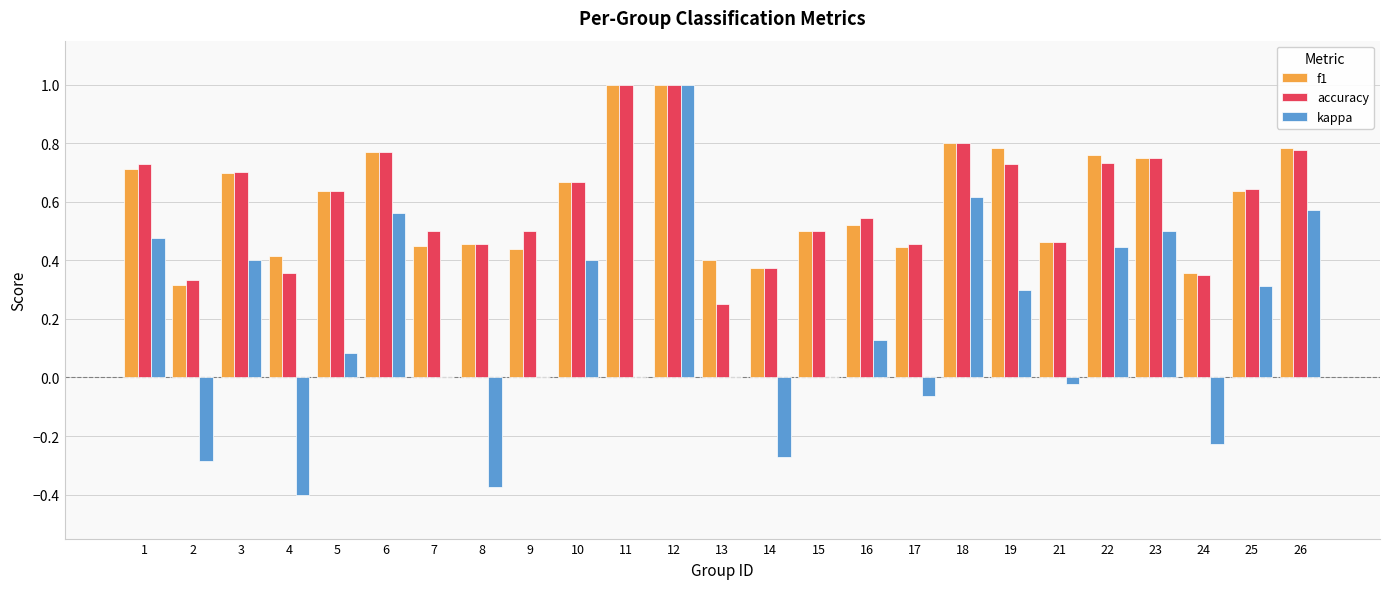

At which category is the sum across all series the highest?

12